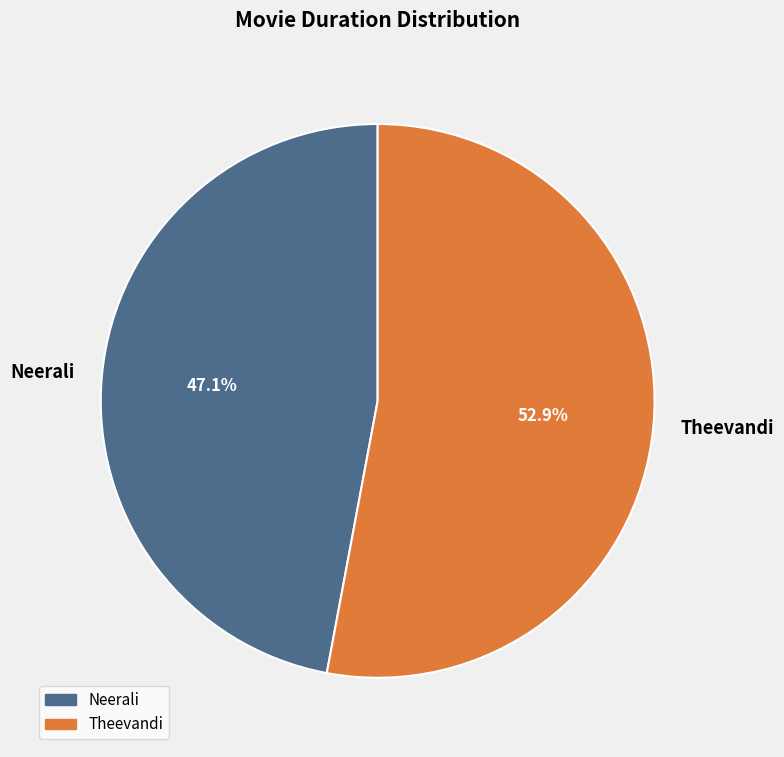

Is the sum of Theevandi and Neerali greater than half?

Yes